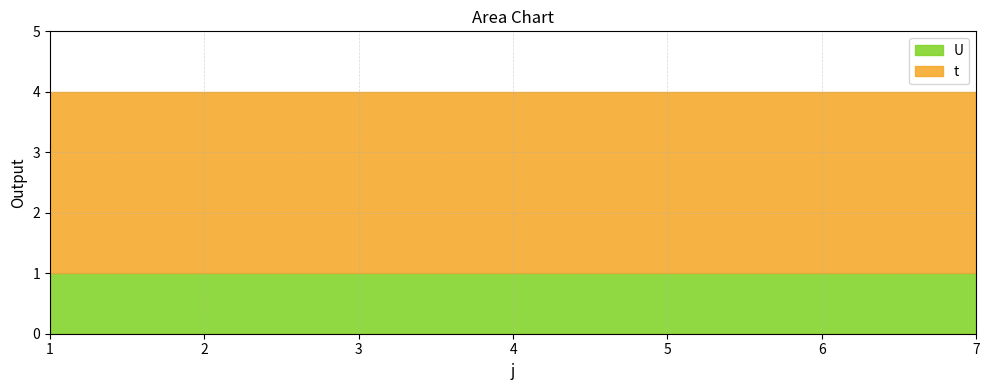

True or false: U has more than 2 points higher than both neighbors.

False